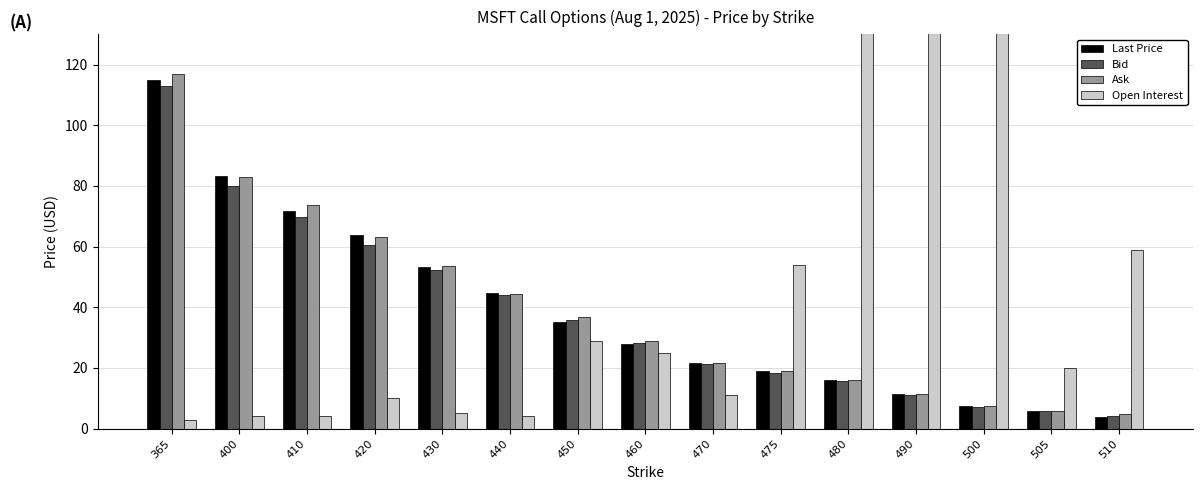

What is the difference between the Ask values at 400 and 365?

33.8